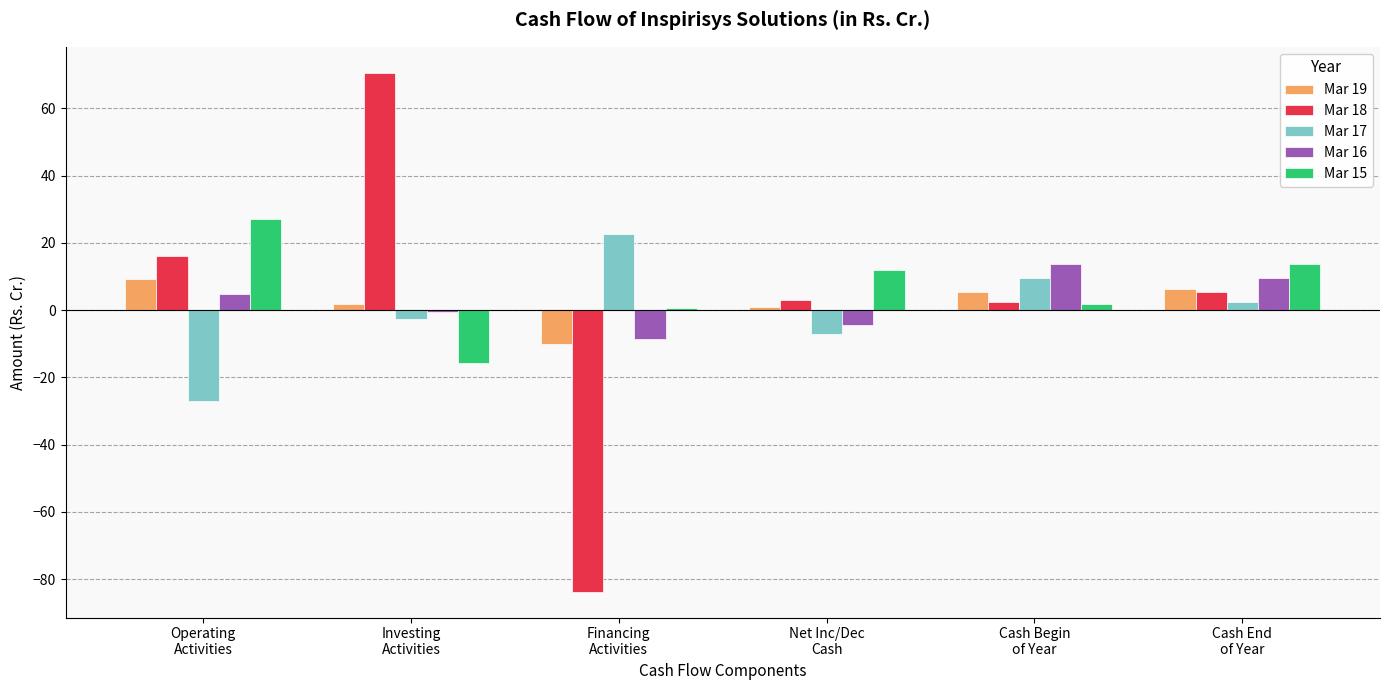

Which series has the largest range (max minus min)?

Mar 18